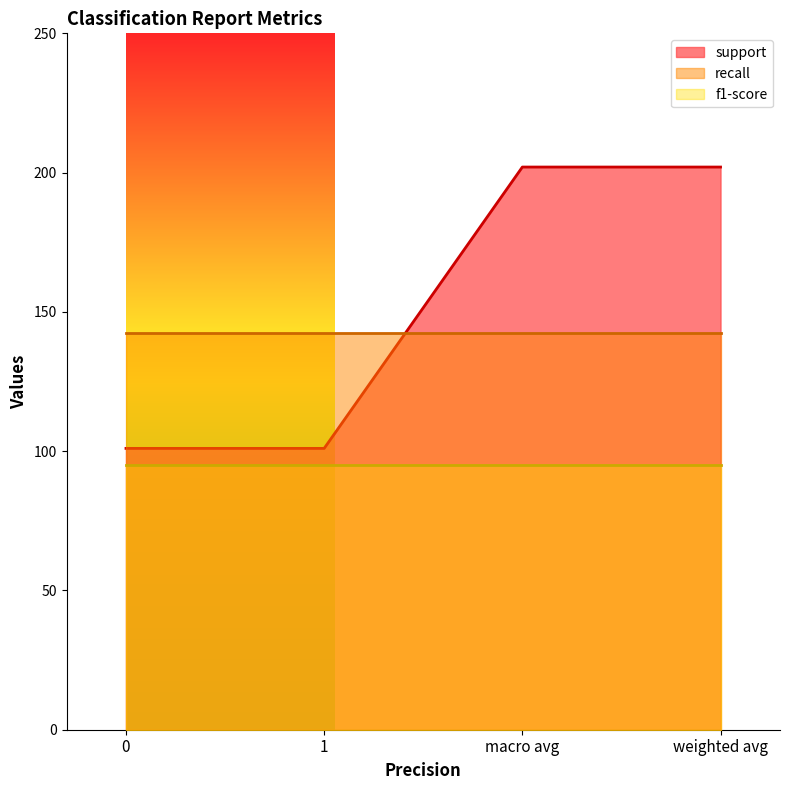

What is the maximum value for support?

202.0